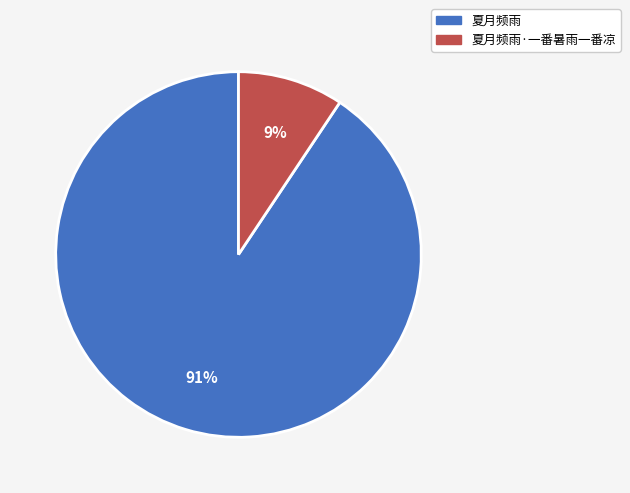

Do 夏月频雨 and 夏月频雨·一番暑雨一番凉 together represent more than half of the pie?

Yes